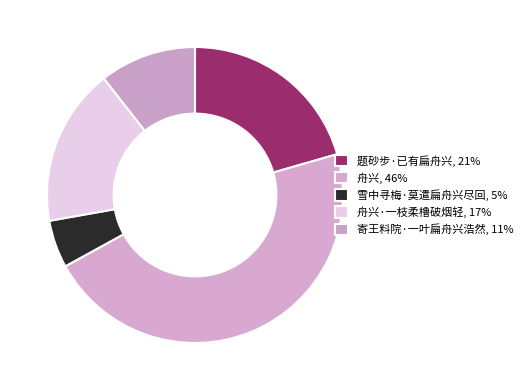

How many segments does this pie chart have?

5